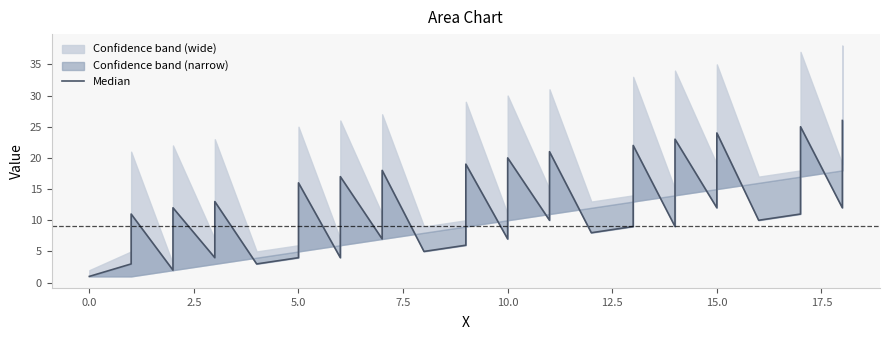

Is it true that the value at 39 is 40?

False